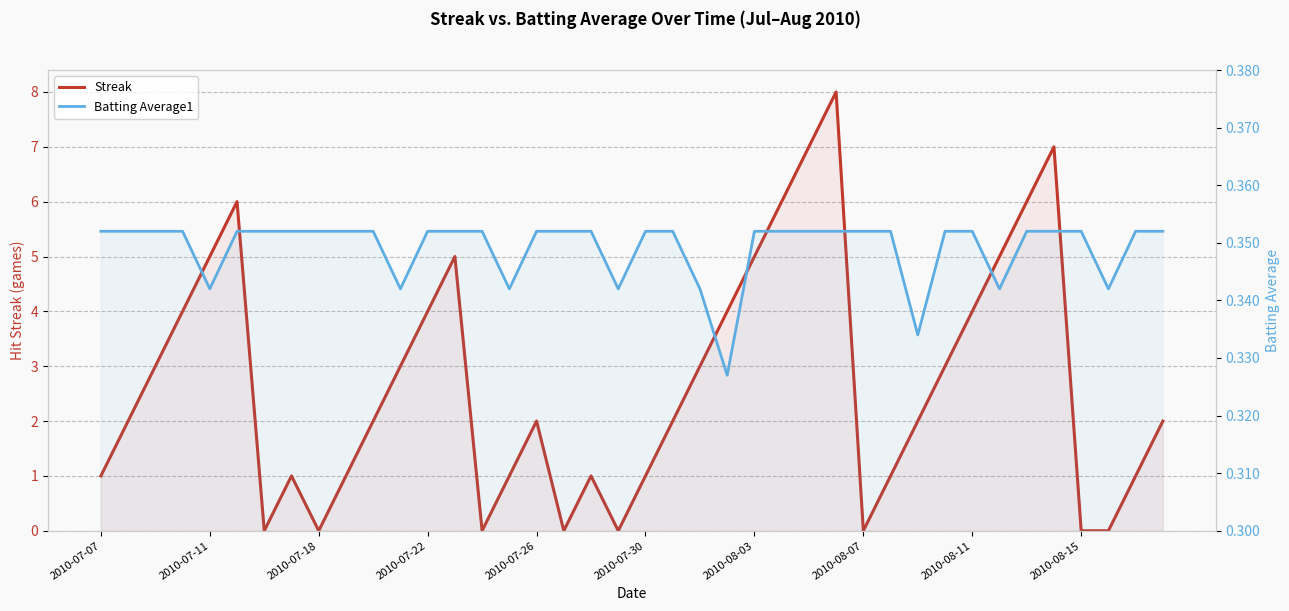

What are all the series names shown in the legend?

Streak, Batting Average1